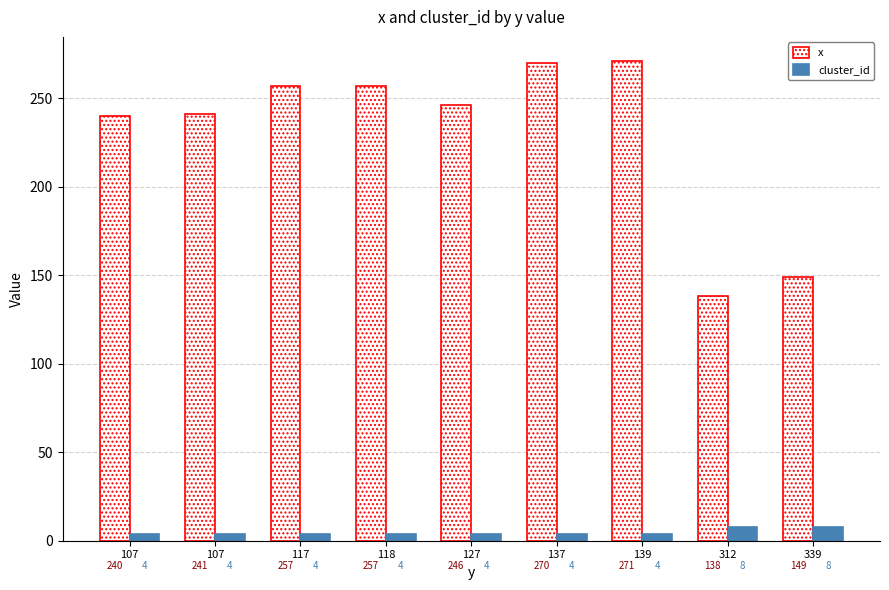

Which series has the largest range (max minus min)?

x